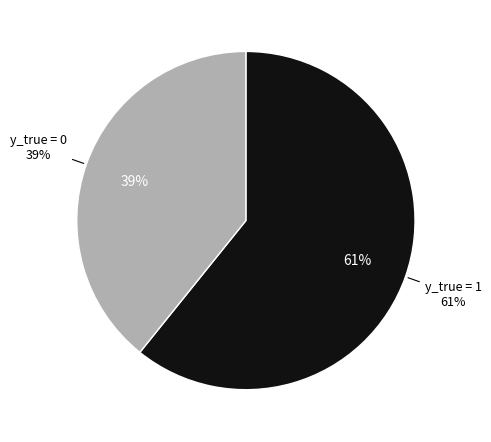

What percentage do 1 and 0 together represent?

100.0%